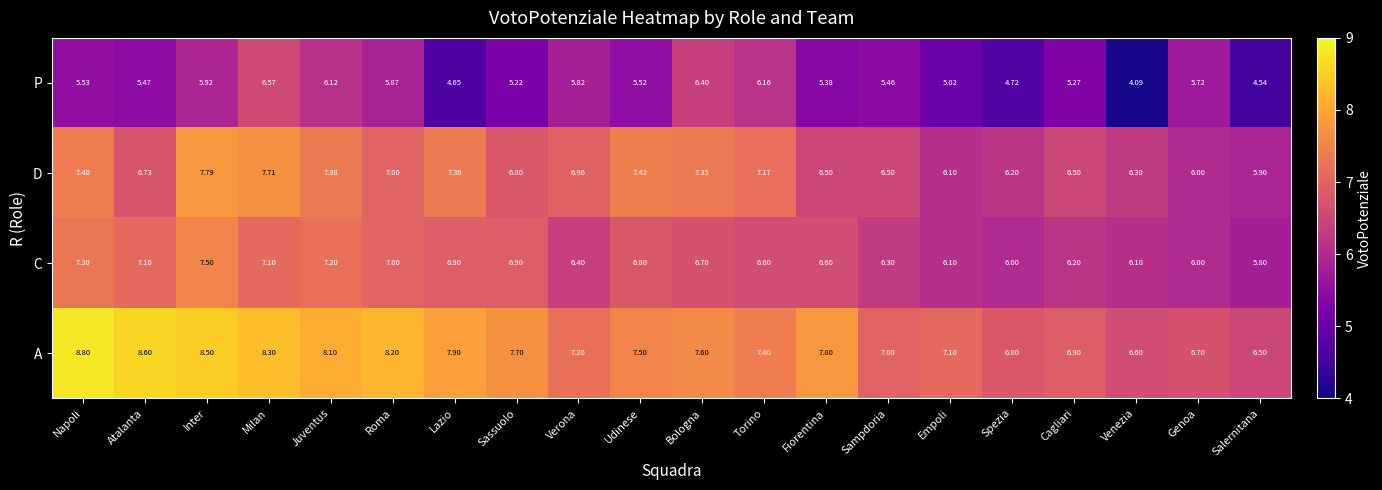

What is the greatest value displayed?

8.8